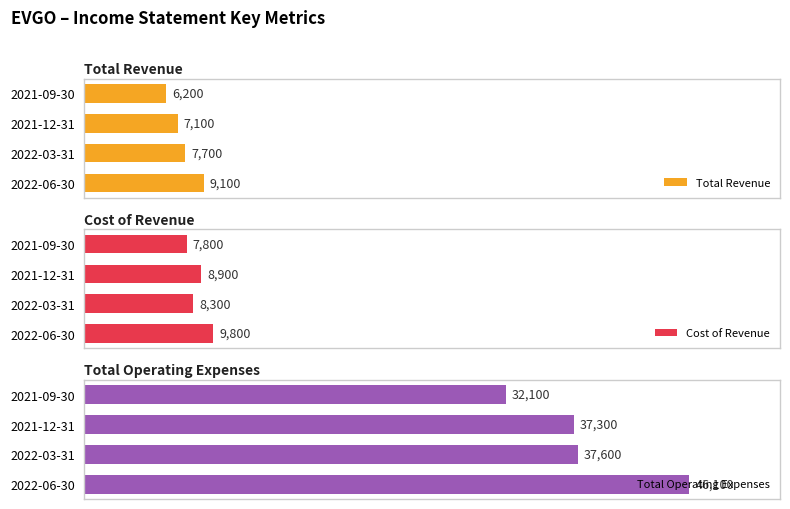

Count the number of categories in the chart.

4